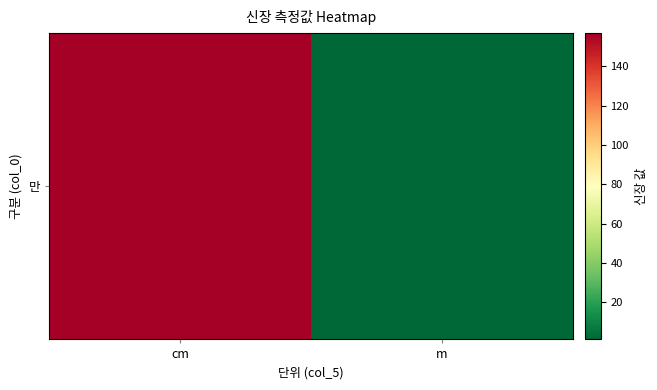

Read the value at m.

1.6